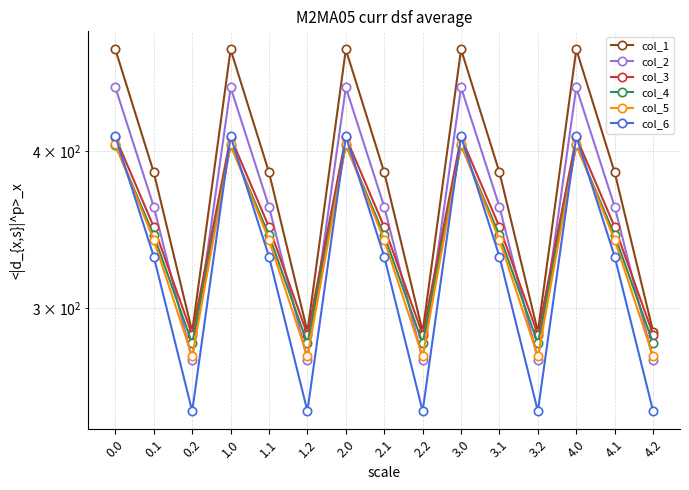

What is the spread (max minus min) of values at 3.2?

39.0